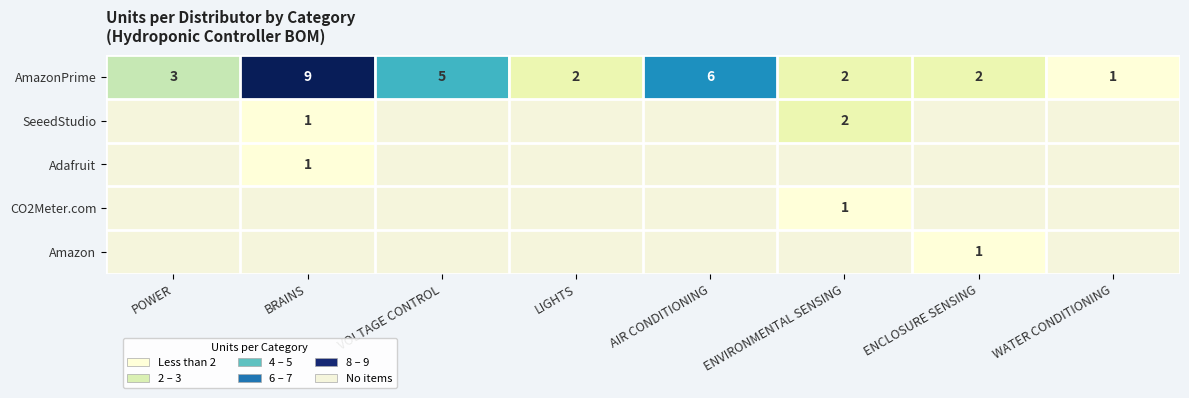

The value of SeeedStudio at ENVIRONMENTAL SENSING is 3. True or false?

False